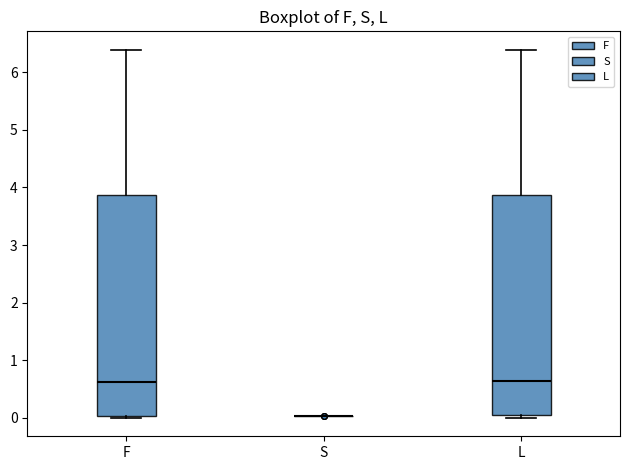

Reading left to right, transcribe this box plot: for each box, give where its median line is, the range the box spans, and where its two whiskers end, as read against the y-axis. The values are not printed on the chart, so give them approximately, as read against the axis.

F: median 0.6, box 0.0 to 3.9, whiskers 0.0 (just below the box's lower edge) to 6.4
S: box collapsed to a line at 0.0, whiskers 0.0 to 0.0
L: median 0.6, box 0.0 to 3.9, whiskers 0.0 (just below the box's lower edge) to 6.4